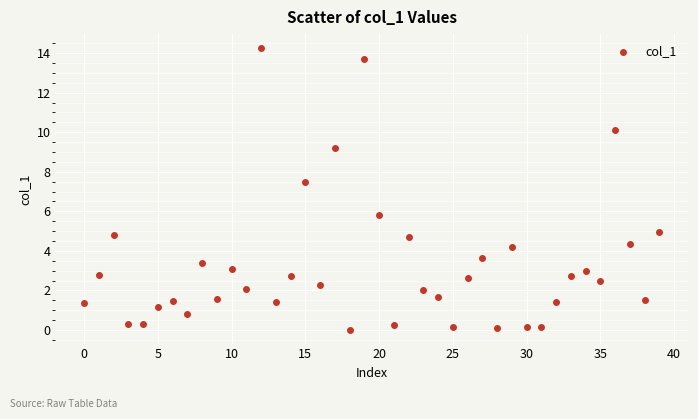

What Y value in the scatter plot is closest to 7?

7.5